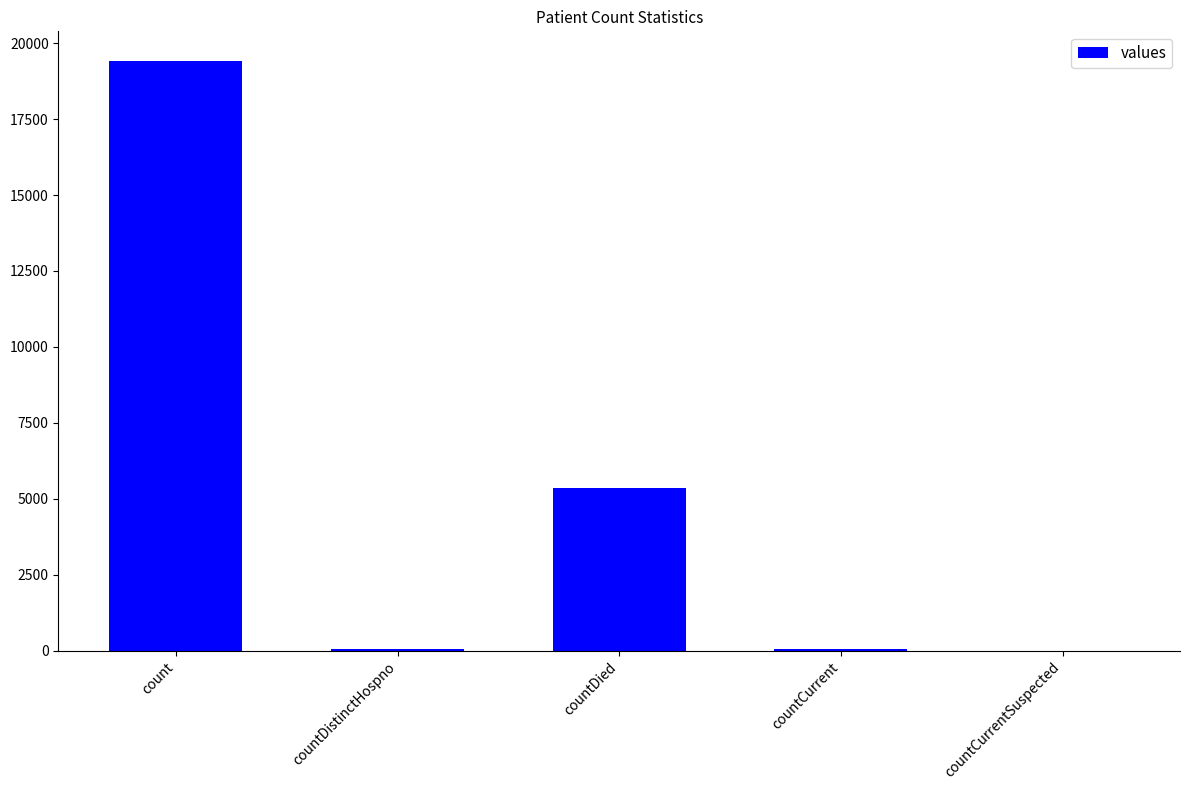

What is the change in value from count to countDied?

-14063